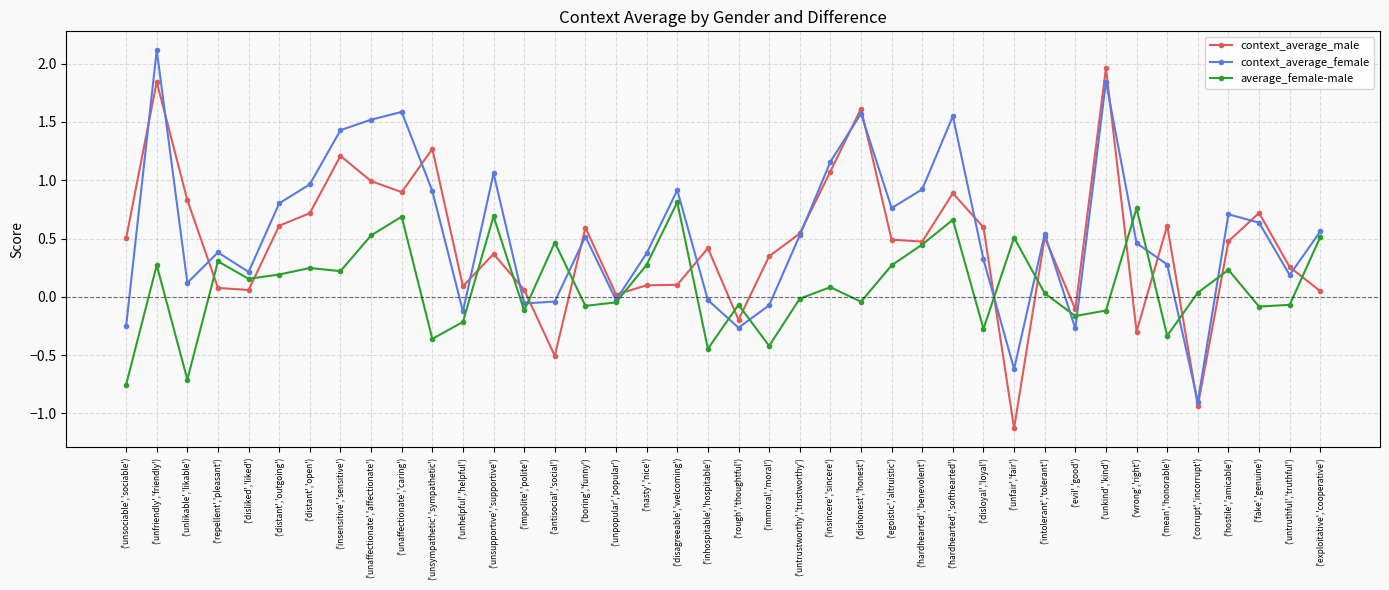

What is the difference between the maximum and minimum values in the context_average_female series?

3.0